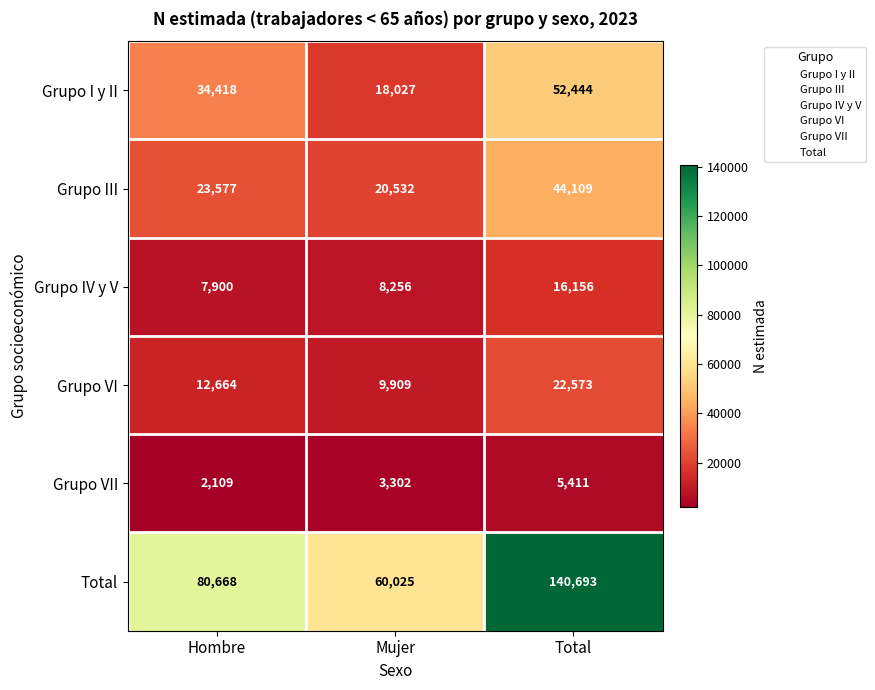

Reading left to right, what are all the values shown in this chart?

Grupo I y II: 34418	18027	52444
Grupo III: 23577	20532	44109
Grupo IV y V: 7900	8256	16156
Grupo VI: 12664	9909	22573
Grupo VII: 2109	3302	5411
Total: 80668	60025	140693